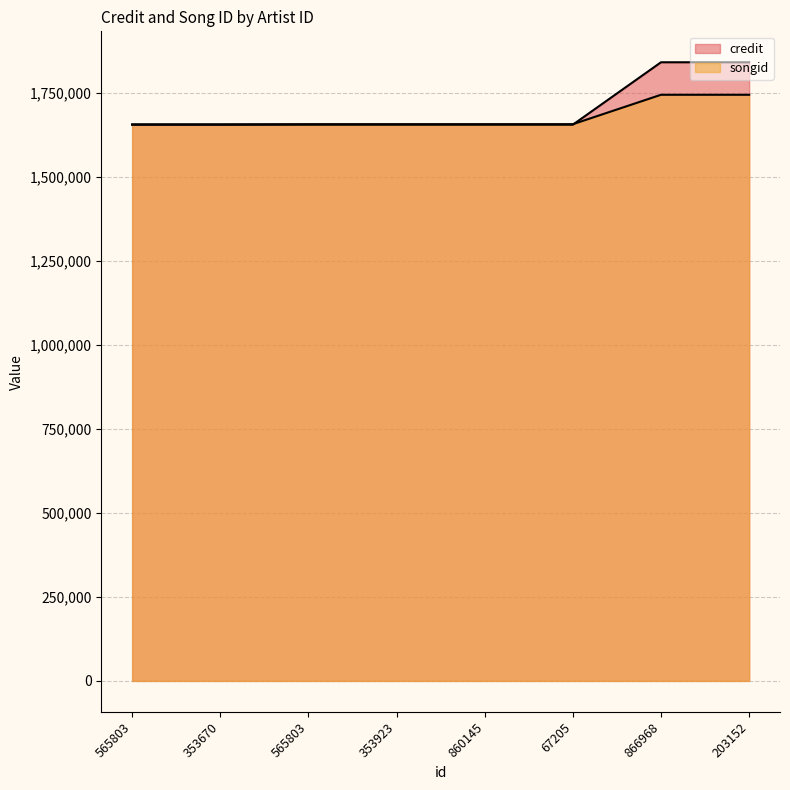

After their last crossing, which series has the higher values: songid or credit?

credit